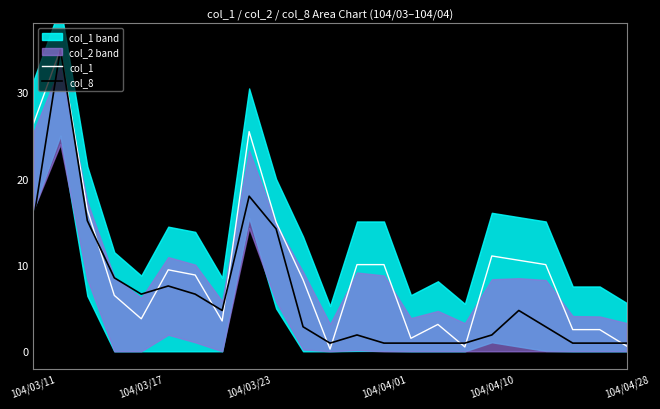

What is the maximum value for col_1?

35.0